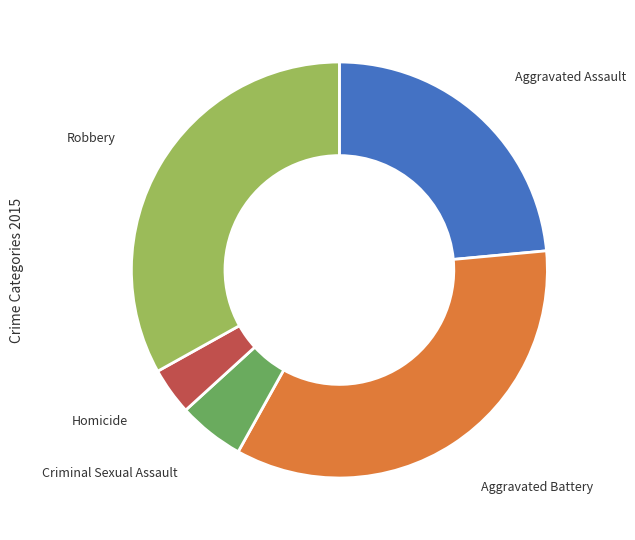

Does any single category account for the majority?

No